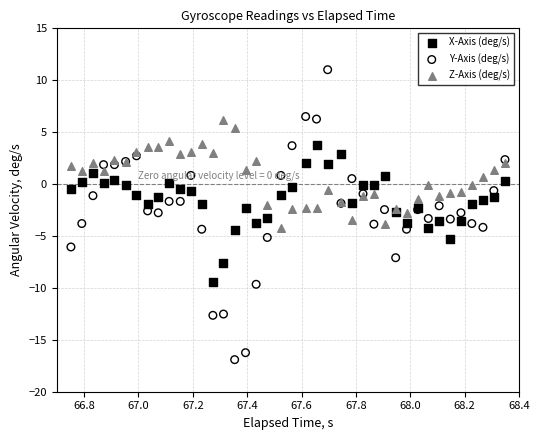

Which series has the widest spread of Y values?

Y-Axis (deg/s)